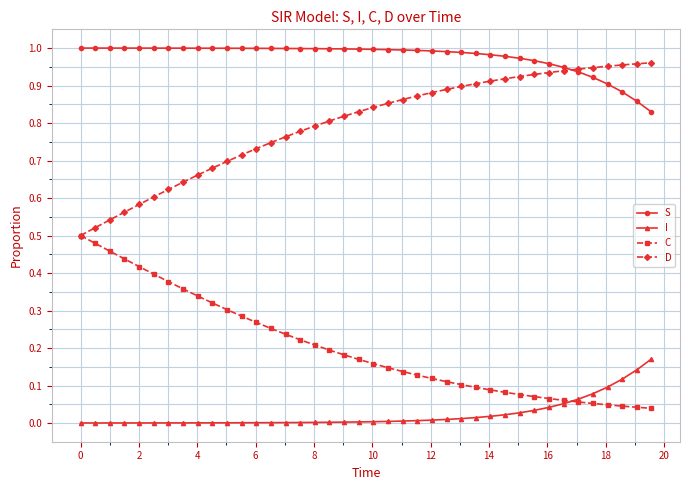

True or false: S and I cross at least once.

False